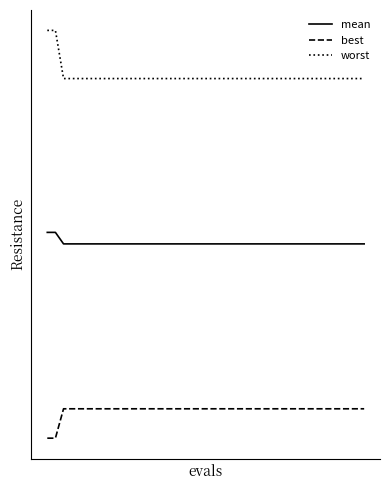

What are all the series names shown in the legend?

mean, best, worst